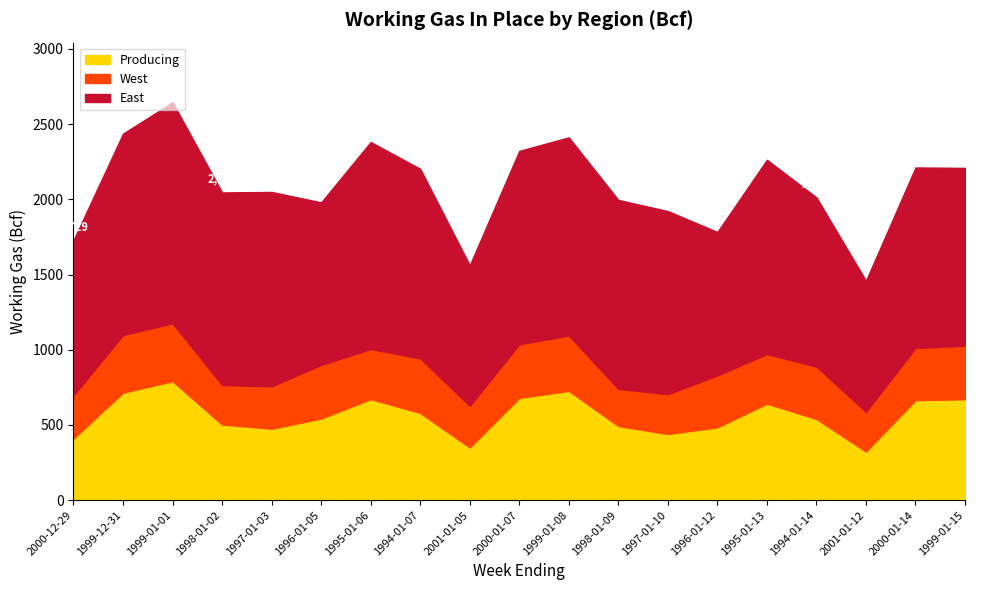

How many values in the East series are below 1256?

9